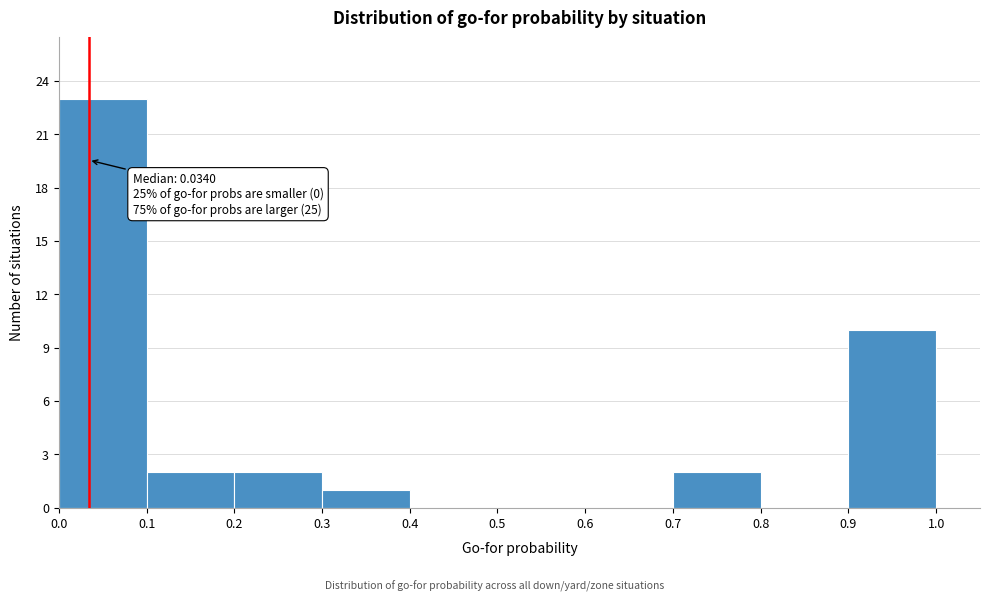

Over which range of the x-axis is the bar tallest?

0.0 to 0.1